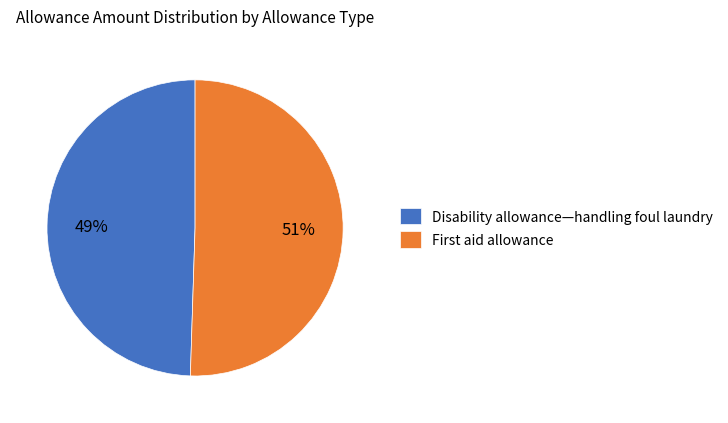

True or false: Disability allowance—handling foul laundry accounts for 35% of the total.

False